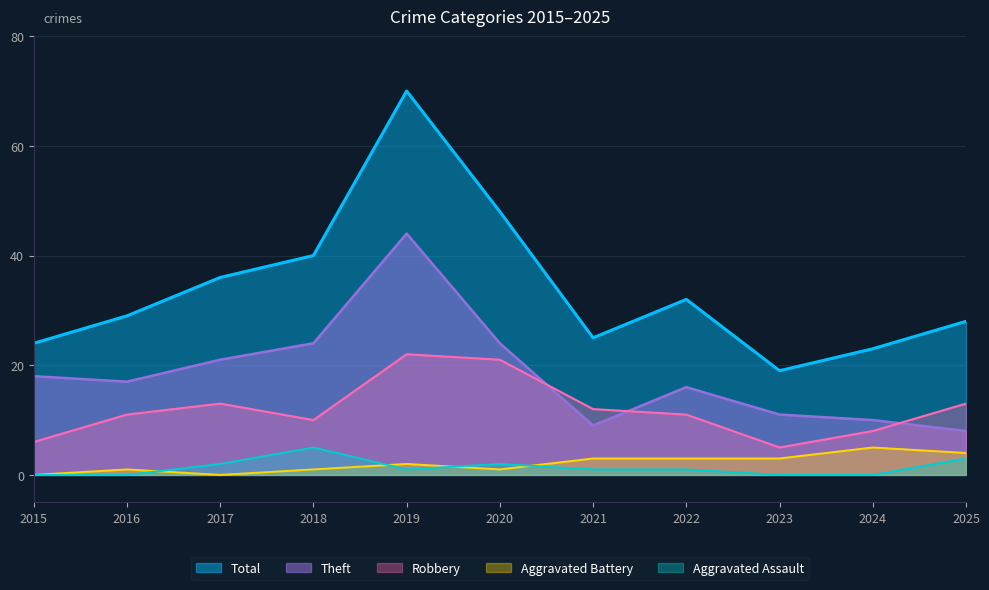

Reading left to right, list all the values displayed in this chart.

Total: 2015=24	2016=29	2017=36	2018=40	2019=70	2020=48	2021=25	2022=32	2023=19	2024=23	2025=28
Theft: 2015=18	2016=17	2017=21	2018=24	2019=44	2020=24	2021=9	2022=16	2023=11	2024=10	2025=8
Robbery: 2015=6	2016=11	2017=13	2018=10	2019=22	2020=21	2021=12	2022=11	2023=5	2024=8	2025=13
Aggravated Battery: 2015=0	2016=1	2017=0	2018=1	2019=2	2020=1	2021=3	2022=3	2023=3	2024=5	2025=4
Aggravated Assault: 2015=0	2016=0	2017=2	2018=5	2019=1	2020=2	2021=1	2022=1	2023=0	2024=0	2025=3